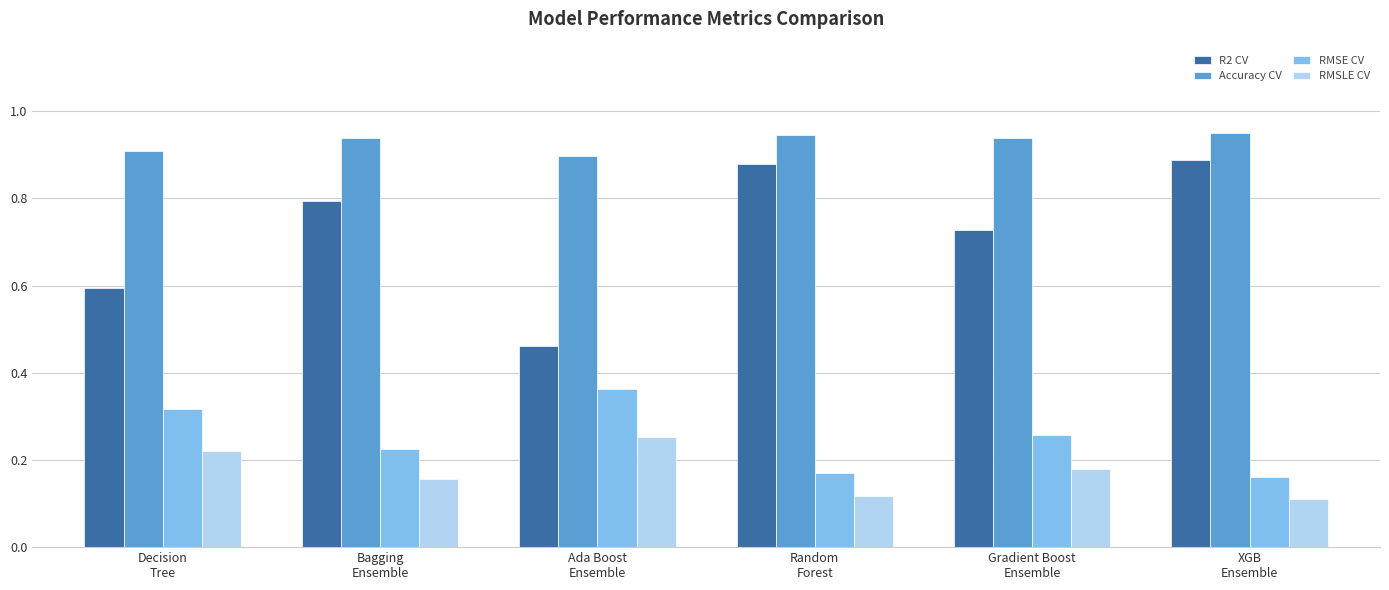

How many RMSLE CV values are between 0 and 1?

6